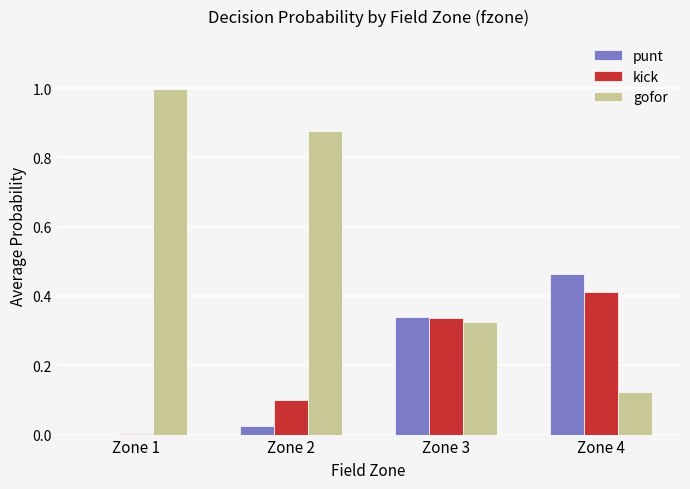

Is the value of gofor at Zone 2 greater than the value of punt at Zone 2?

Yes